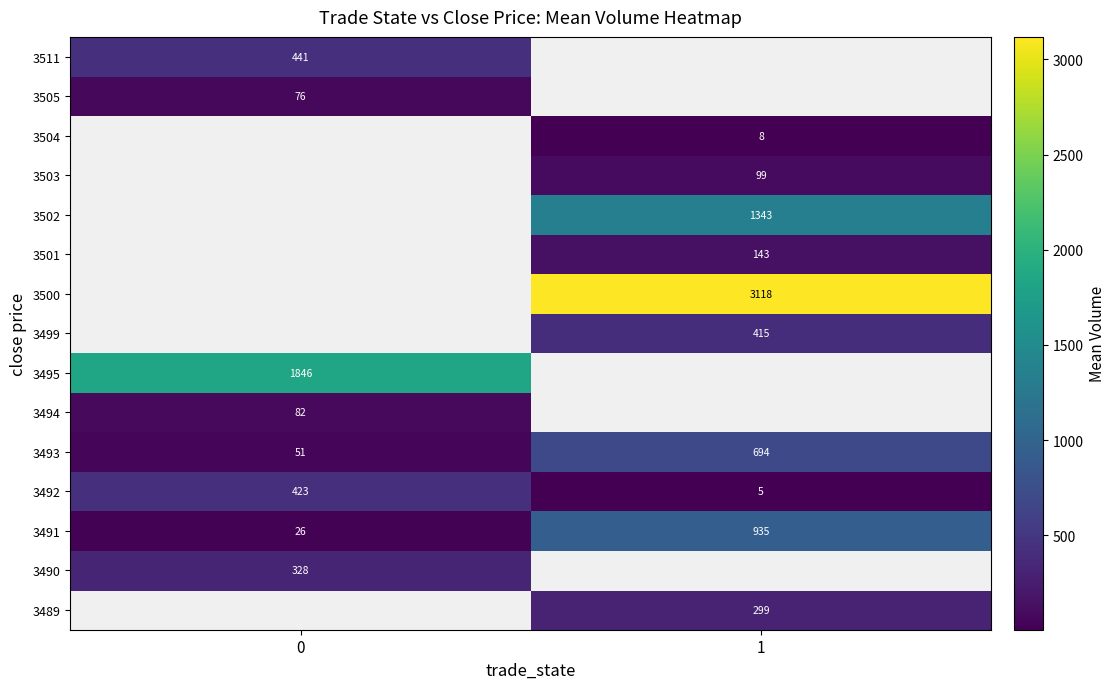

Is the value of 3491 at 0 greater than the value of 3492 at 1?

Yes